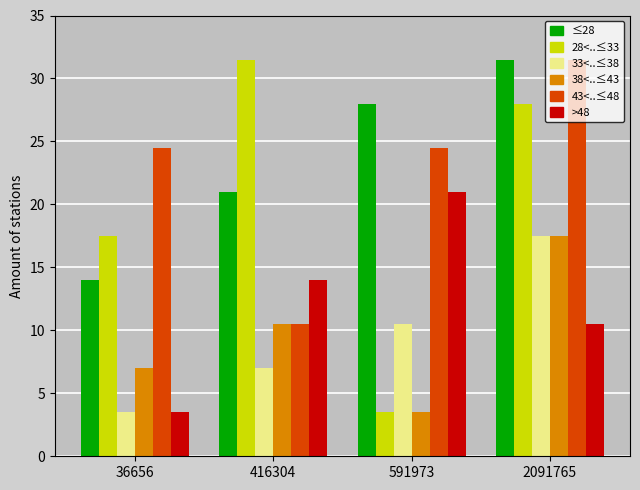

What is the smallest value displayed?

3.5